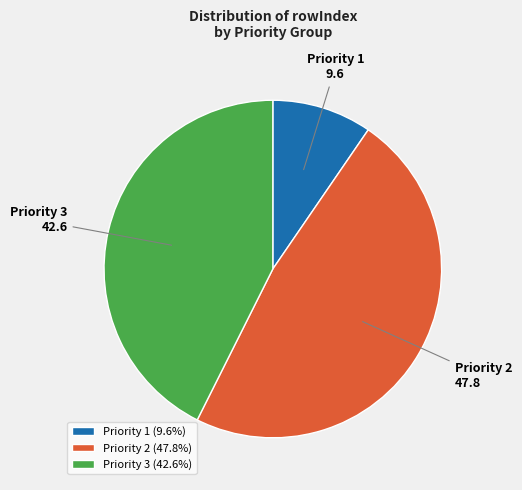

Does Priority 3 represent more than half of the total?

No